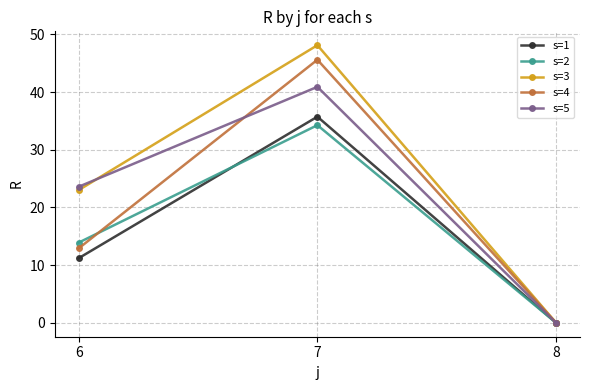

What is the value of the s=1 point at the 1st from the left?

11.2